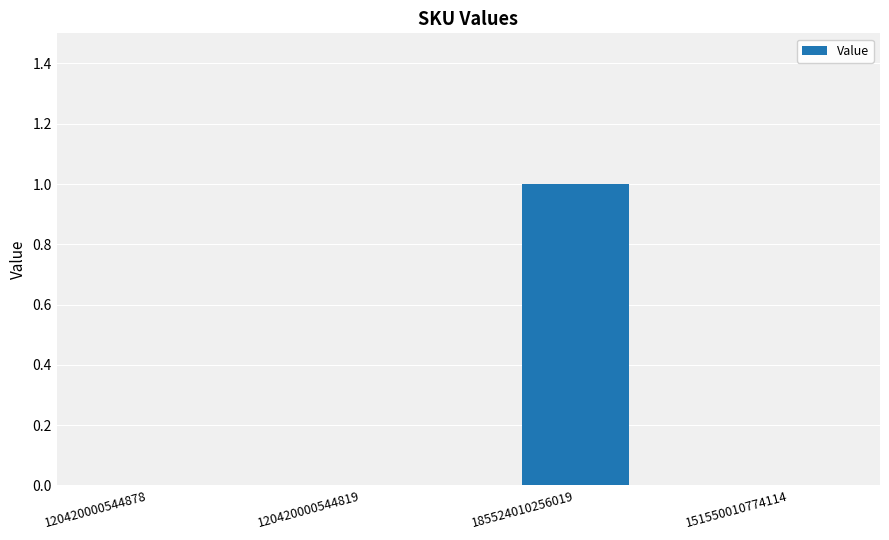

Are the bars horizontal?

No